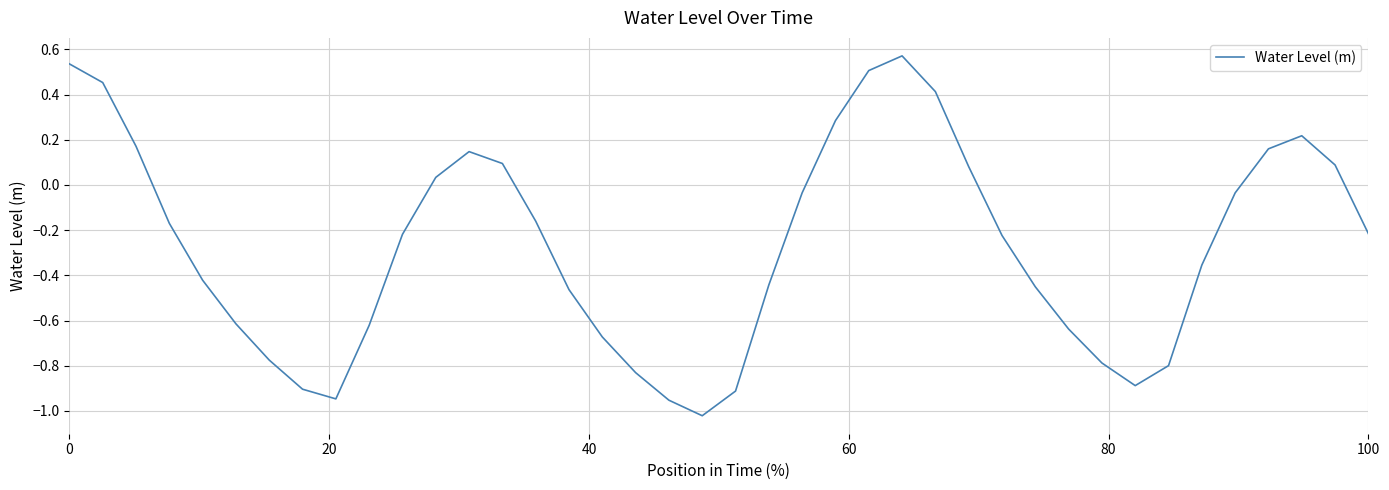

What is the difference between the maximum and minimum values?

1.6